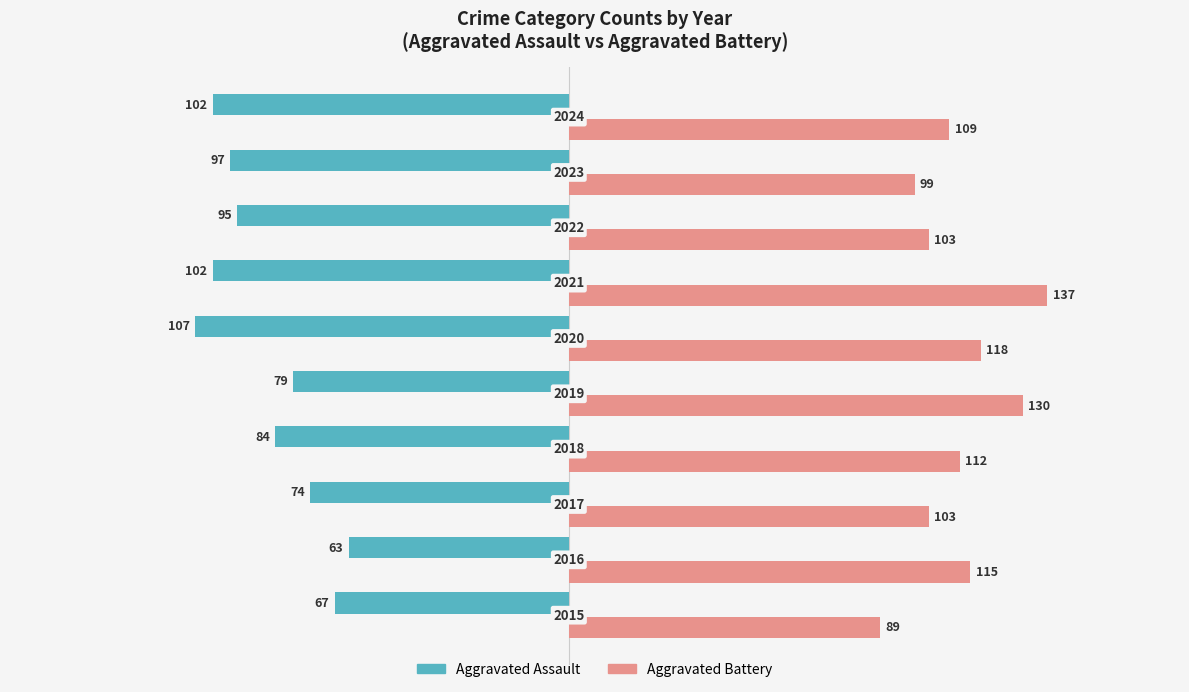

What position from the right is 100?

4